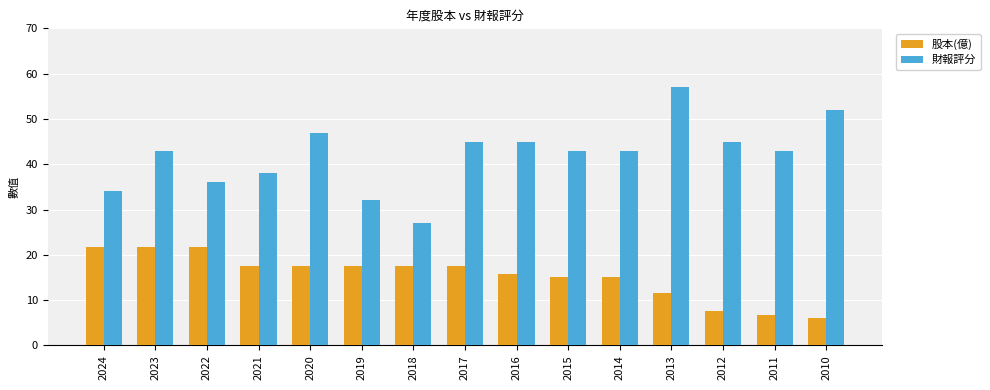

Which series has the largest total across all categories?

財報評分